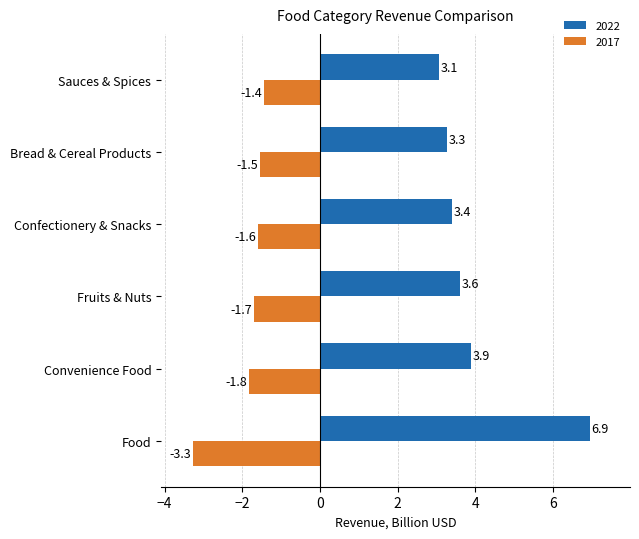

List the series in order of their peak value, lowest first.

2017, 2022